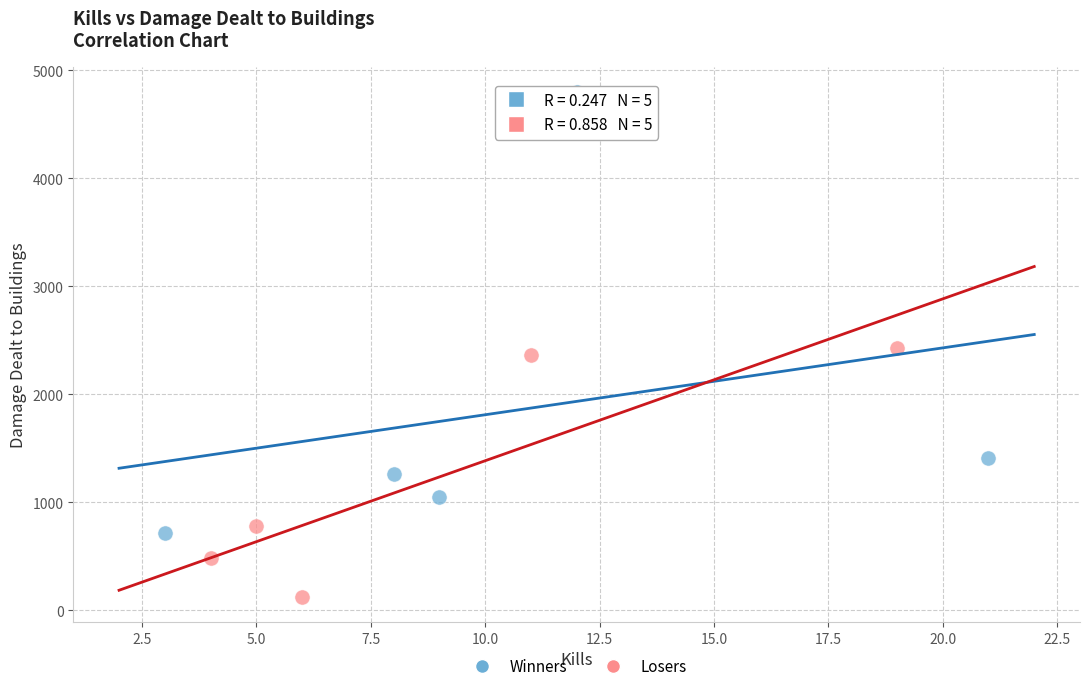

What are all the series names shown in the legend?

Winners, Losers